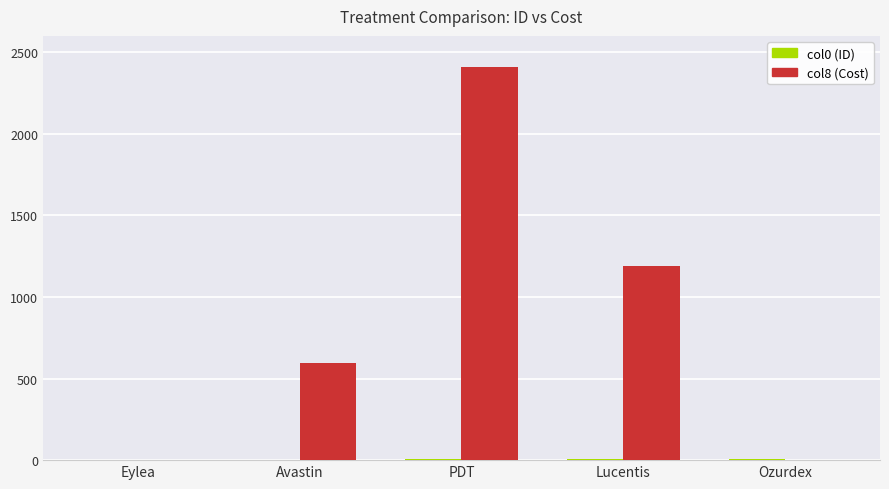

Which category has the highest value across all series?

PDT